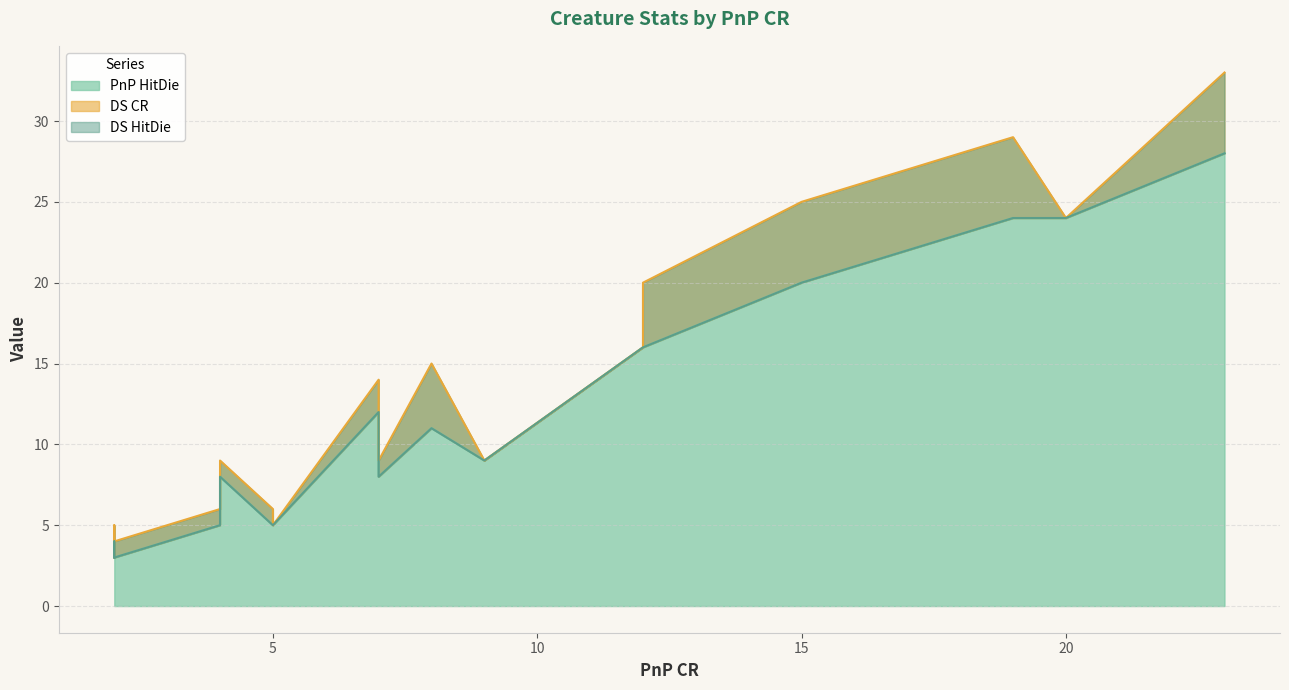

At how many categories does at least one series exceed 9?

8